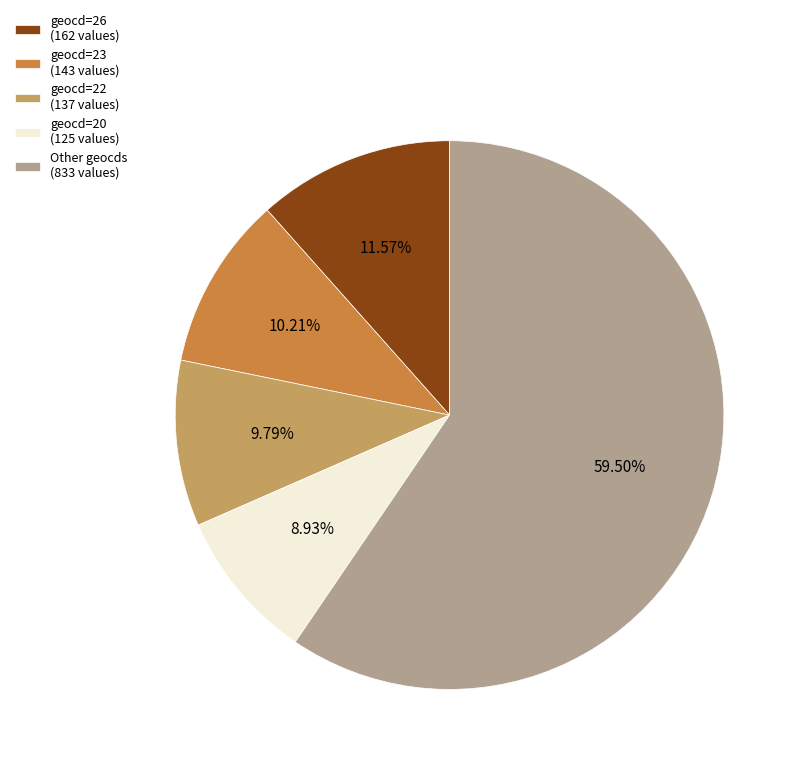

Which has a higher value, geocd=26 (162 values) or geocd=20 (125 values)?

geocd=26 (162 values)